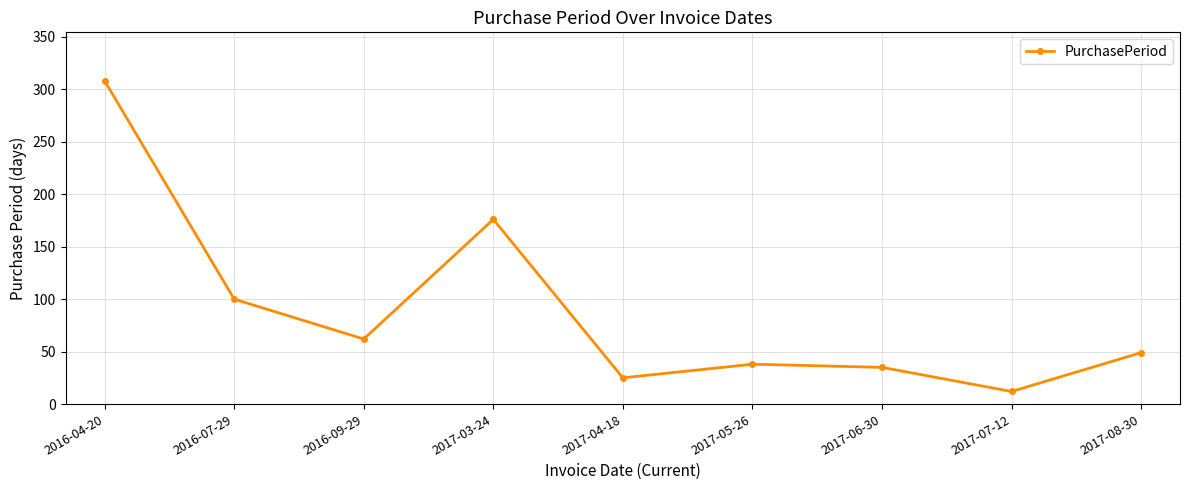

Reading right to left, list all the values displayed in this chart.

2017-08-30=49	2017-07-12=12	2017-06-30=35	2017-05-26=38	2017-04-18=25	2017-03-24=176	2016-09-29=62	2016-07-29=100	2016-04-20=308